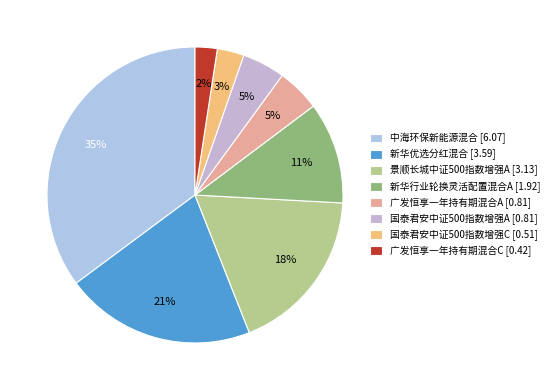

Does any single category account for the majority?

No